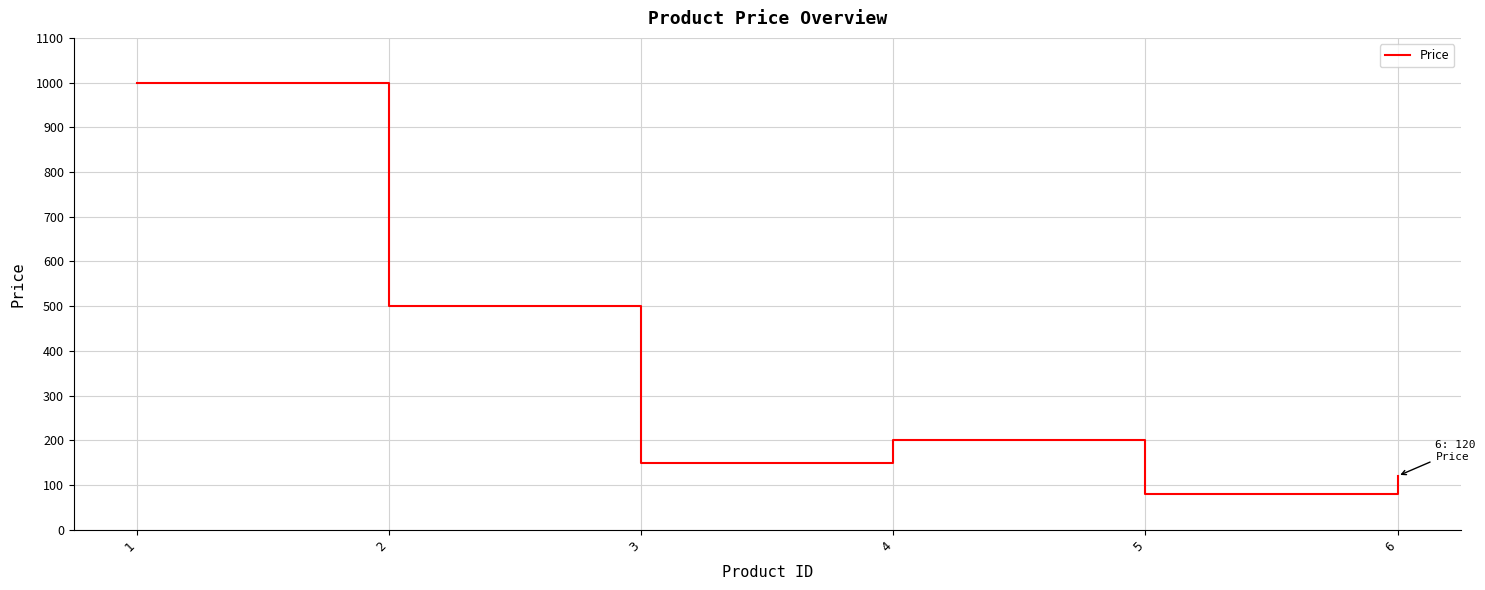

List the labels in order of value, smallest first.

5, 6, 3, 4, 2, 1